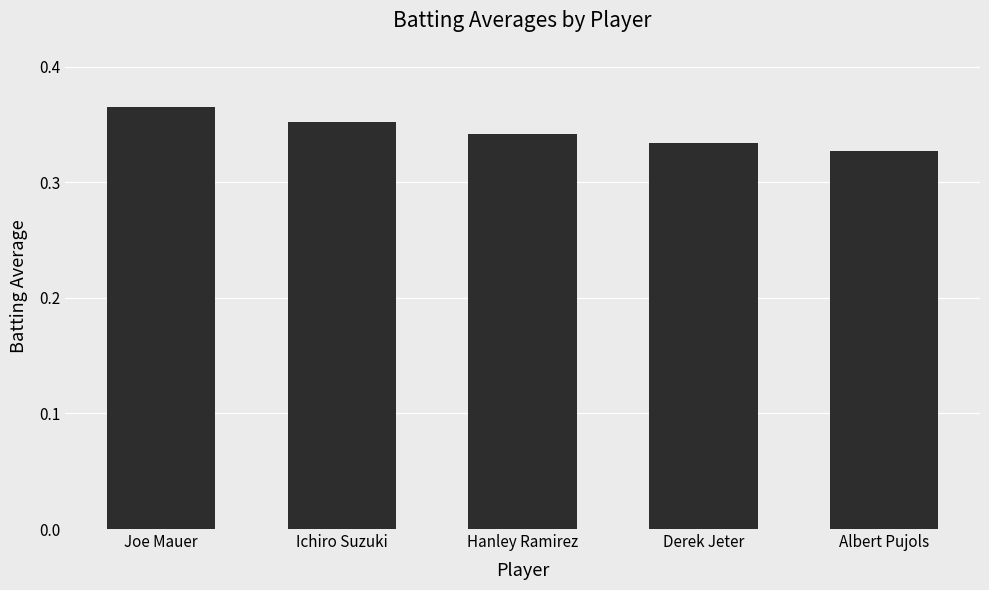

Does the chart contain stacked bars?

No